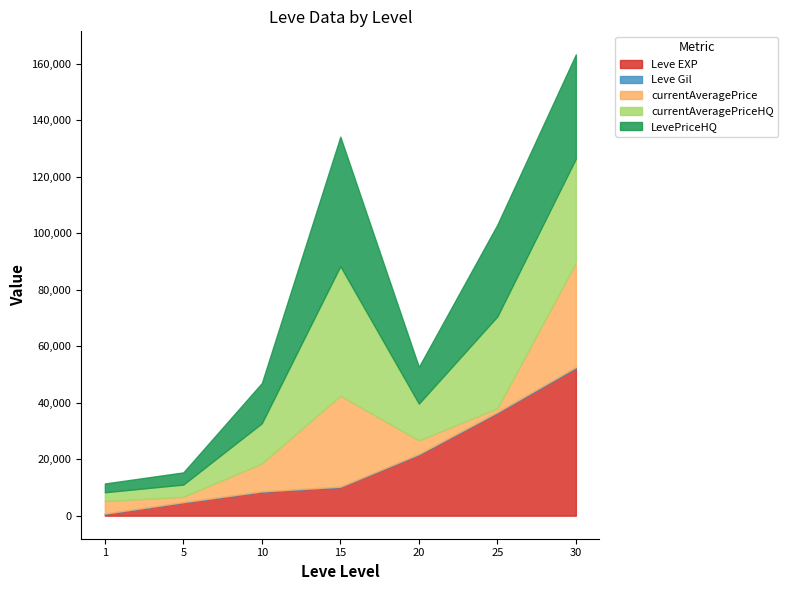

How many lines are shown in the chart?

5